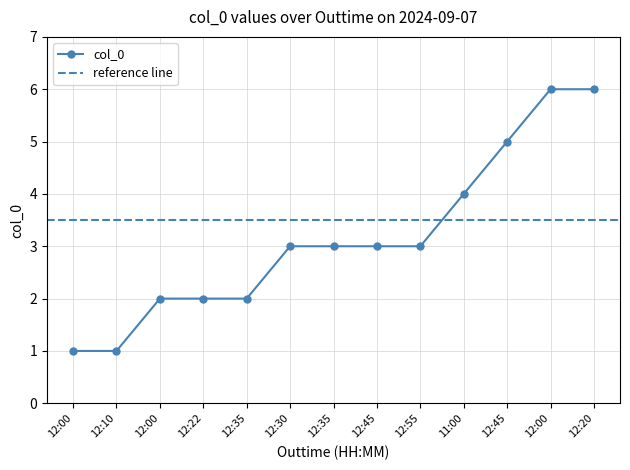

Rank the categories by value from lowest to highest.

12:00, 12:10, 12:00, 12:22, 12:35, 12:30, 12:35, 12:45, 12:55, 11:00, 12:45, 12:00, 12:20